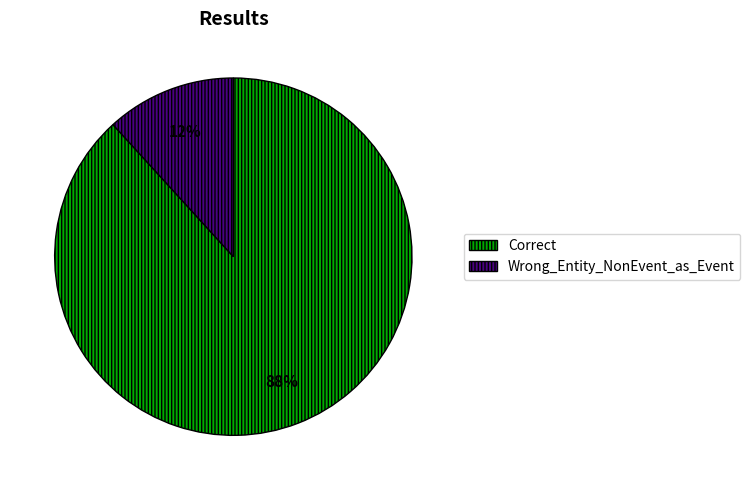

Which has a higher value, Wrong_Entity_NonEvent_as_Event or Correct?

Correct